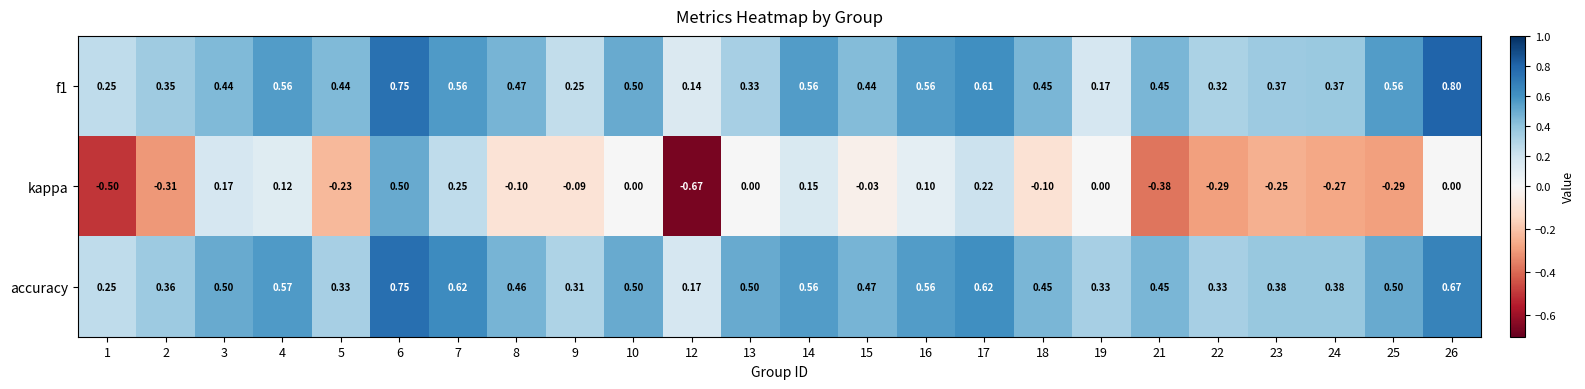

Is the value of f1 at 21 greater than the value of accuracy at 5?

Yes